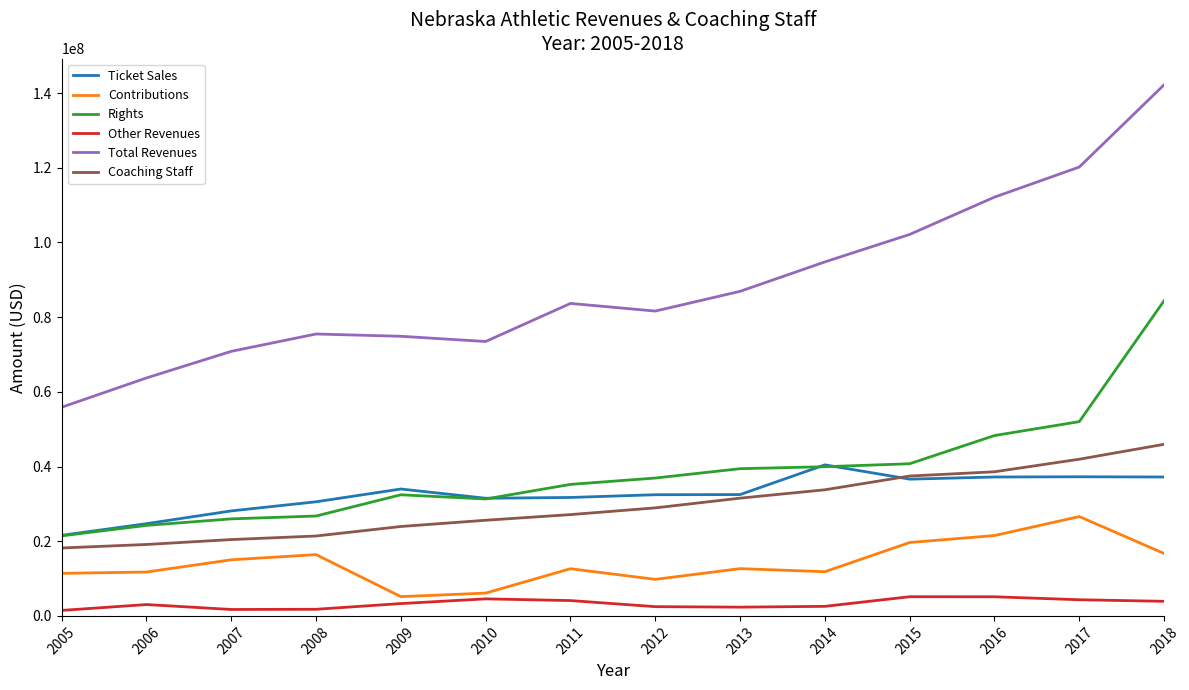

List the series in order of their peak value, highest first.

Total Revenues, Rights, Coaching Staff, Ticket Sales, Contributions, Other Revenues